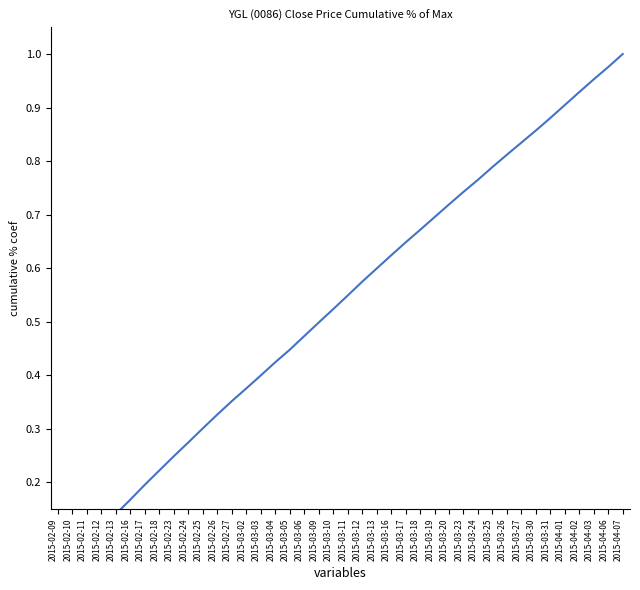

Count the number of categories in the chart.

40